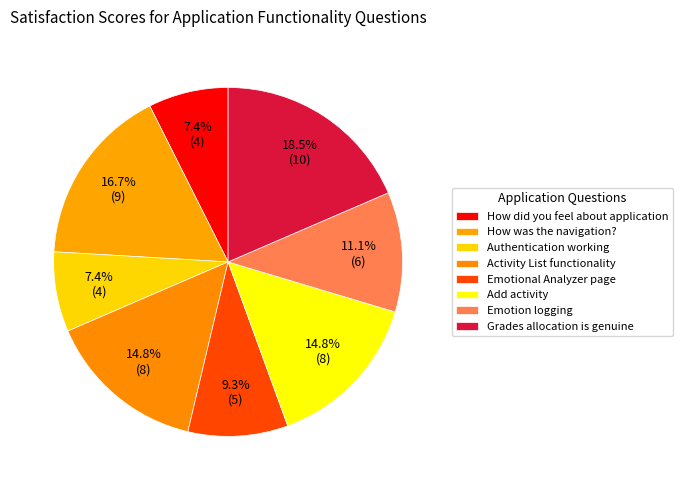

How many segments does this pie chart have?

8